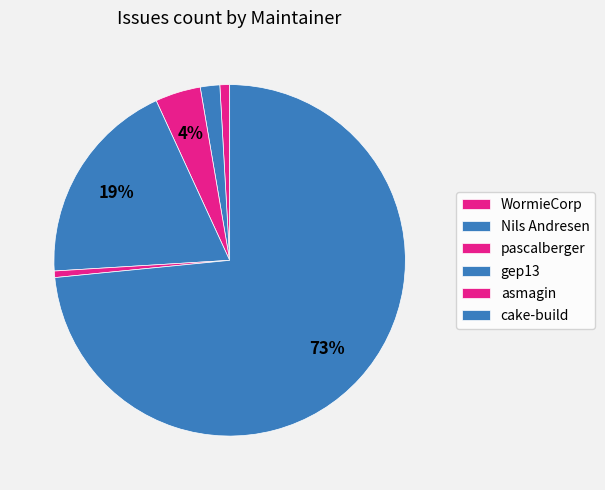

Count the number of slices in the pie.

6